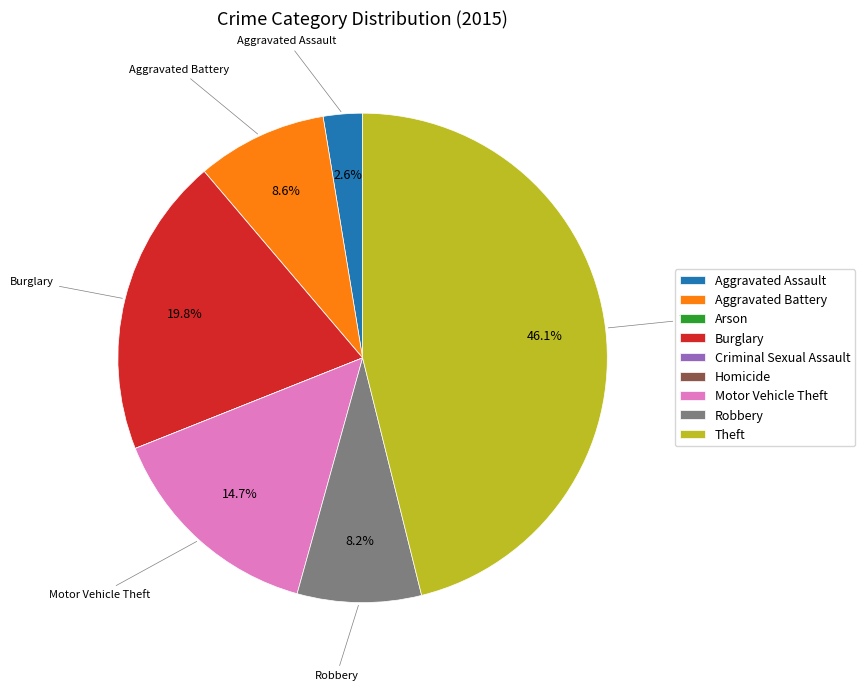

What is the total percentage of Aggravated Battery and Burglary?

28.4%